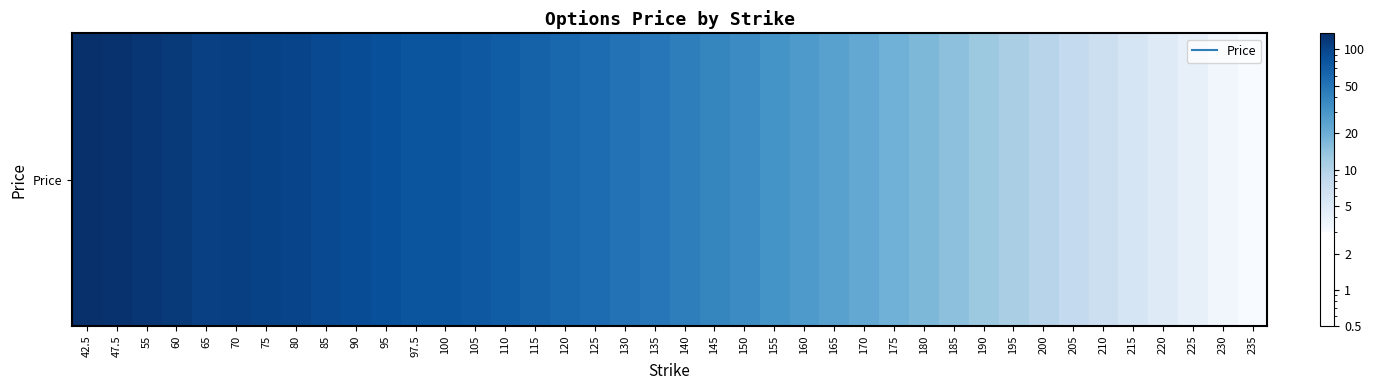

Is it true that the value at 190 is 21.9?

False